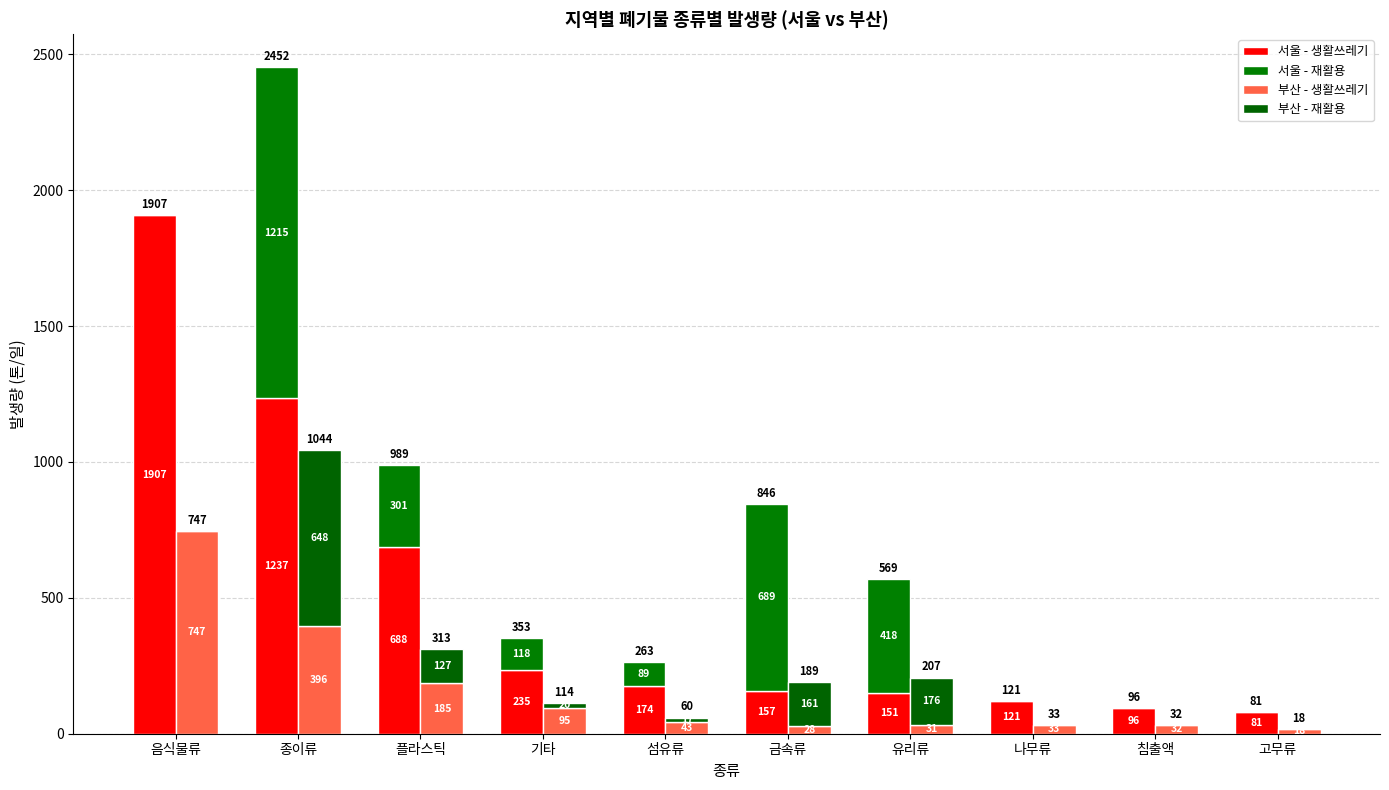

What is the difference between the maximum and minimum values in the 부산 - 생활쓰레기 series?

728.6